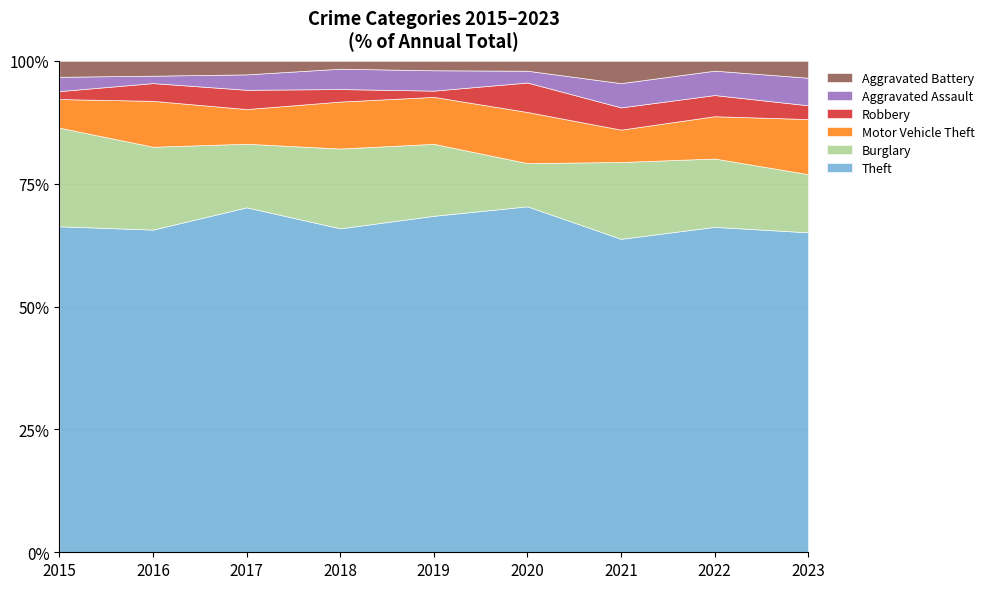

Between 2020 and 2019, which is larger?

2019